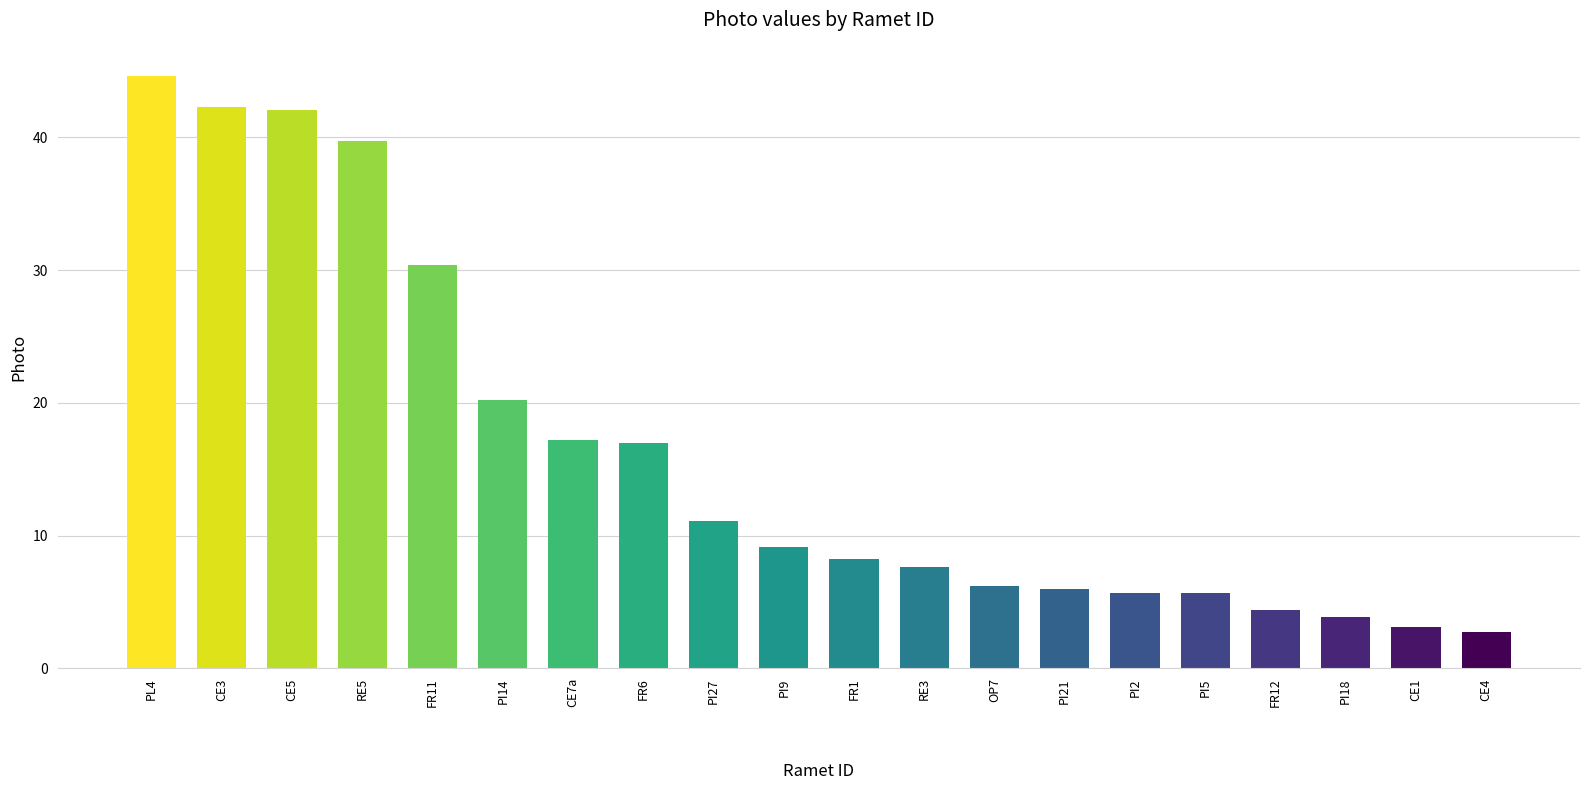

Reading right to left, extract all data points from this chart.

CE4=2.8	CE1=3.1	PI18=3.9	FR12=4.4	PI5=5.7	PI2=5.7	PI21=6.0	OP7=6.2	RE3=7.6	FR1=8.2	PI9=9.1	PI27=11.1	FR6=17.0	CE7a=17.2	PI14=20.2	FR11=30.4	RE5=39.7	CE5=42.1	CE3=42.3	PL4=44.6